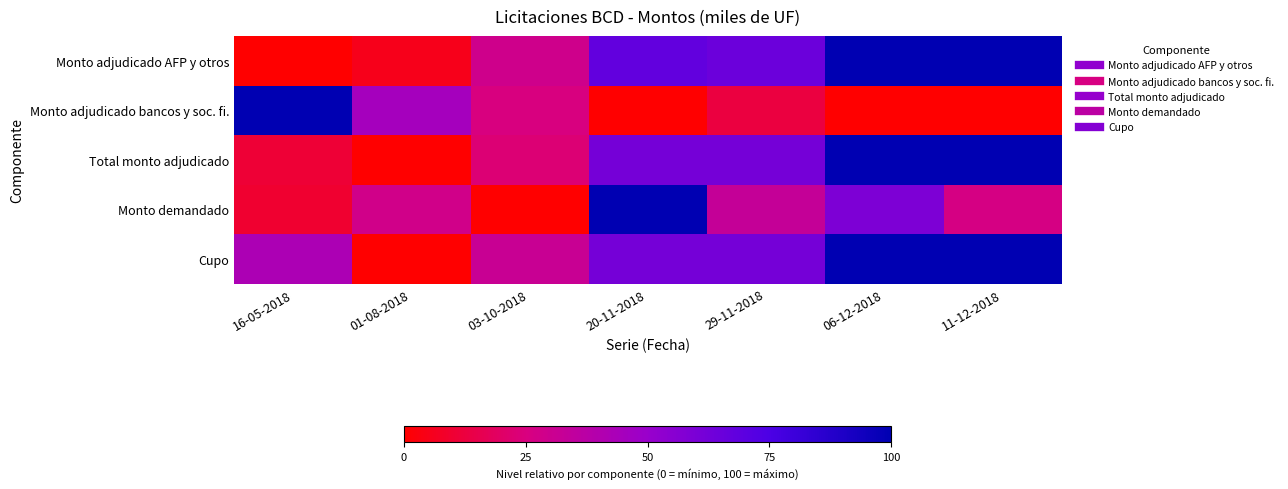

What is the difference between the highest and lowest values at 20-11-2018?

100.0